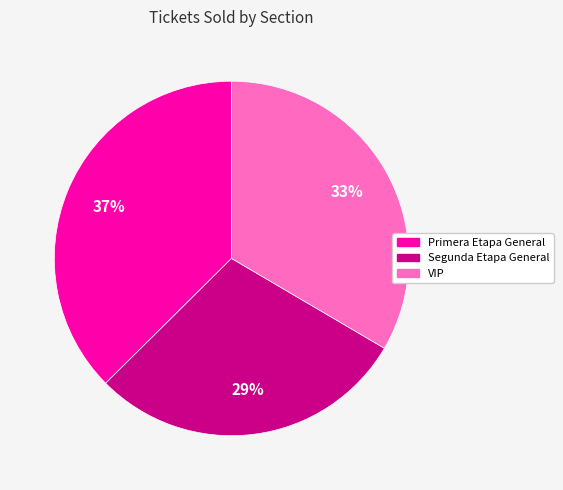

Which slice is the smallest?

Segunda Etapa General